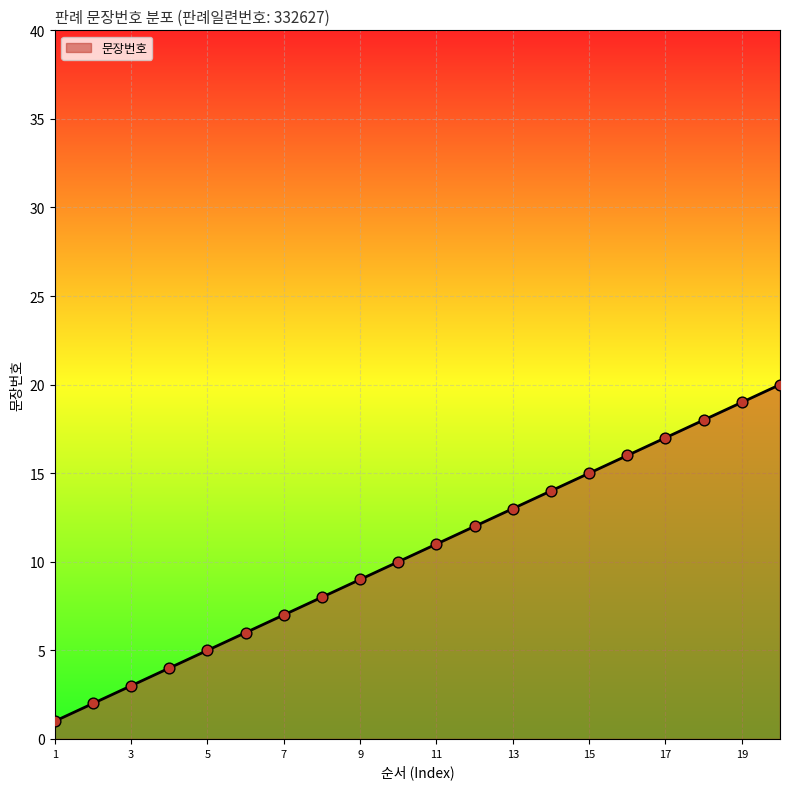

What is the difference between the maximum and minimum values?

19